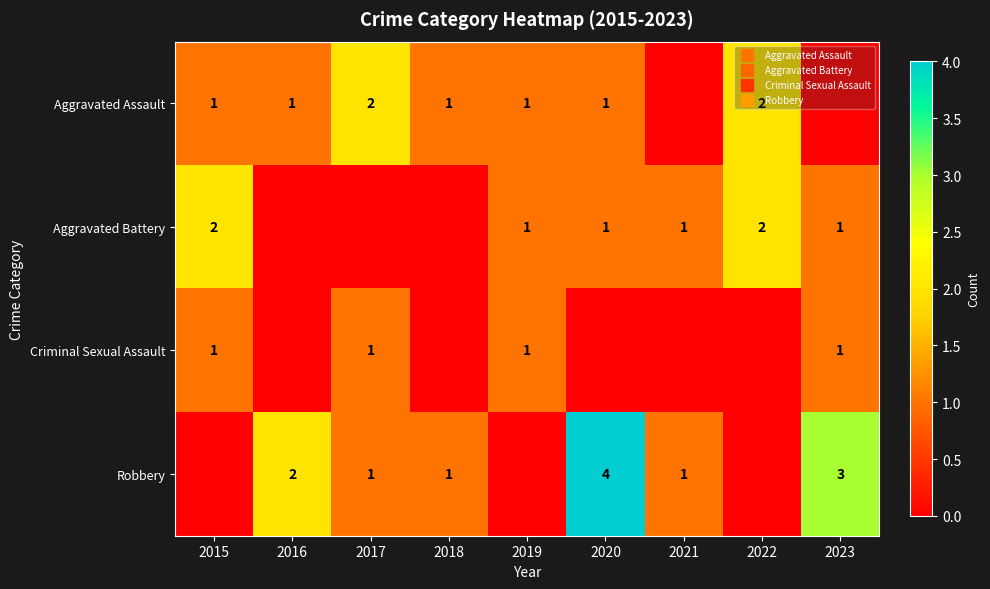

How many Aggravated Assault values are between 1 and 2?

7